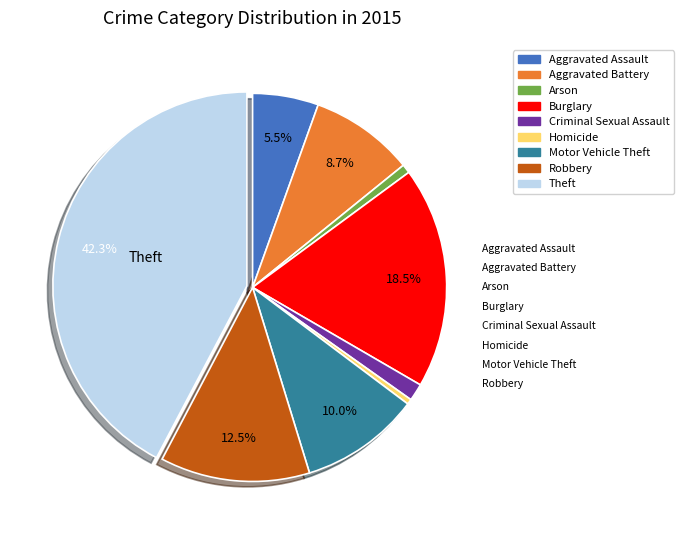

Which category has the biggest portion of the pie?

Theft